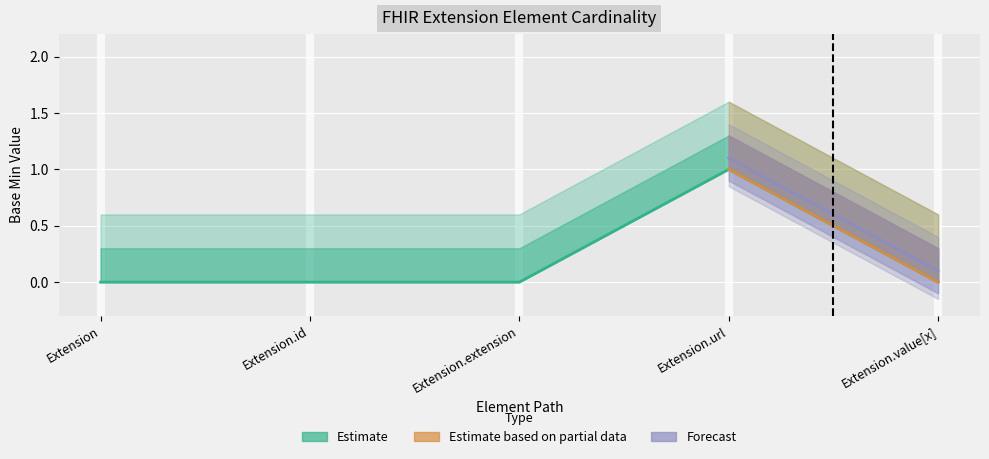

What is the approximate value of Base Min upper2 at Extension.value[x]?

0.6